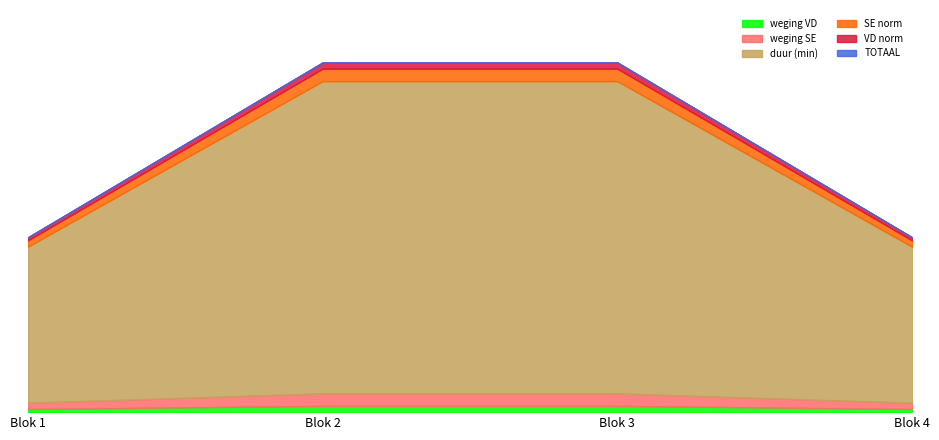

True or false: weging SE and duur (min) intersect in this chart.

False